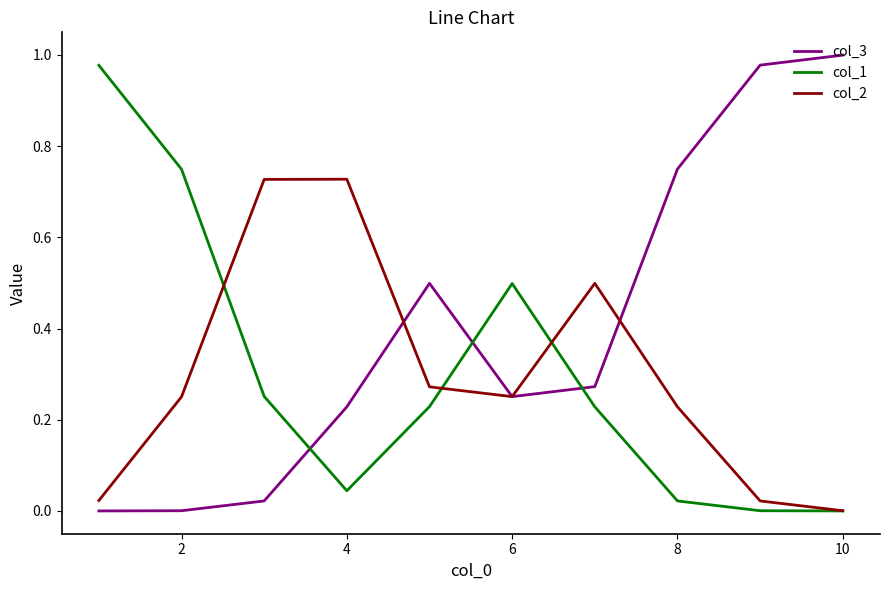

True or false: col_1 and col_3 cross at least once.

True